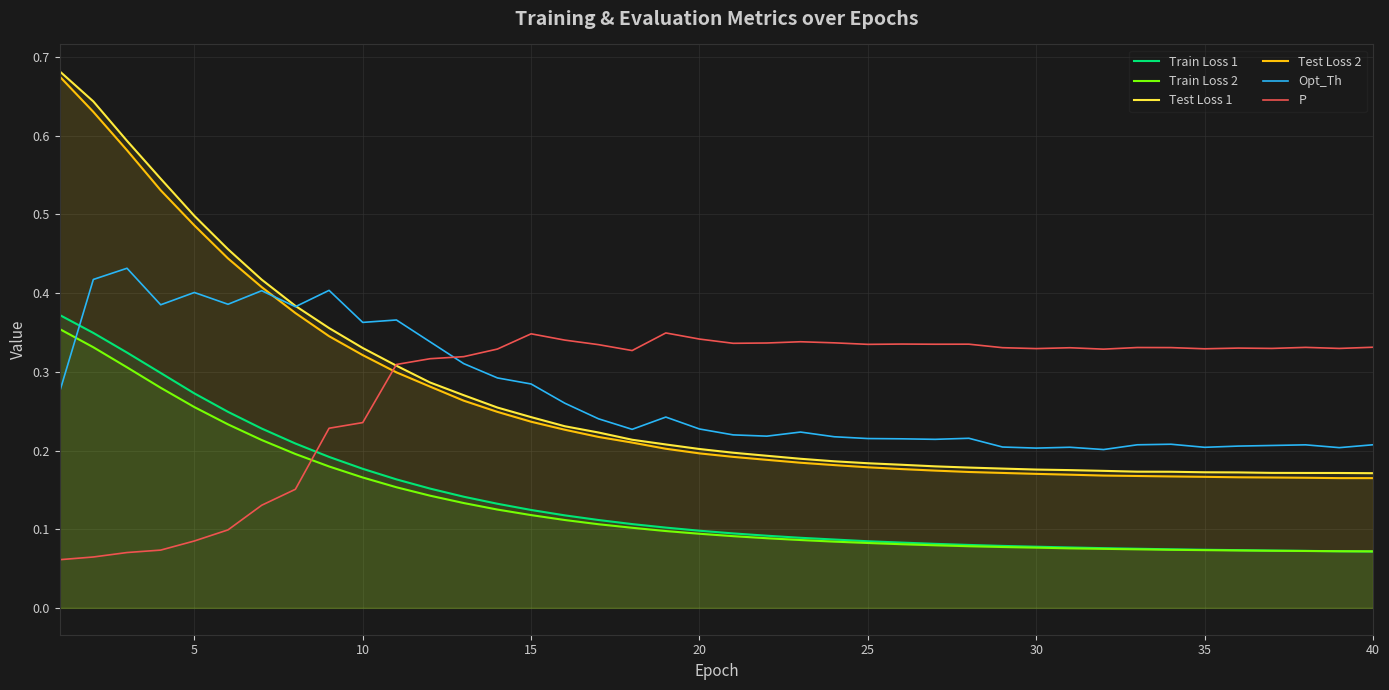

What is the difference between the second highest and minimum values in the P series?

0.3